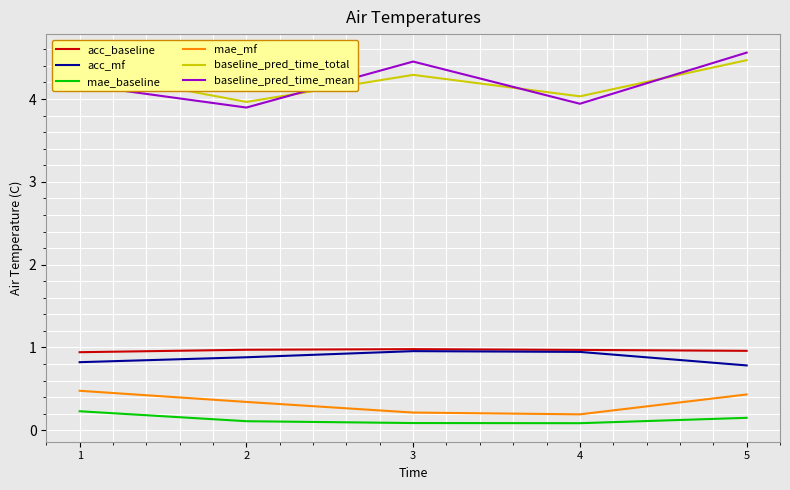

True or false: baseline_pred_time_total and mae_baseline cross at least once.

False